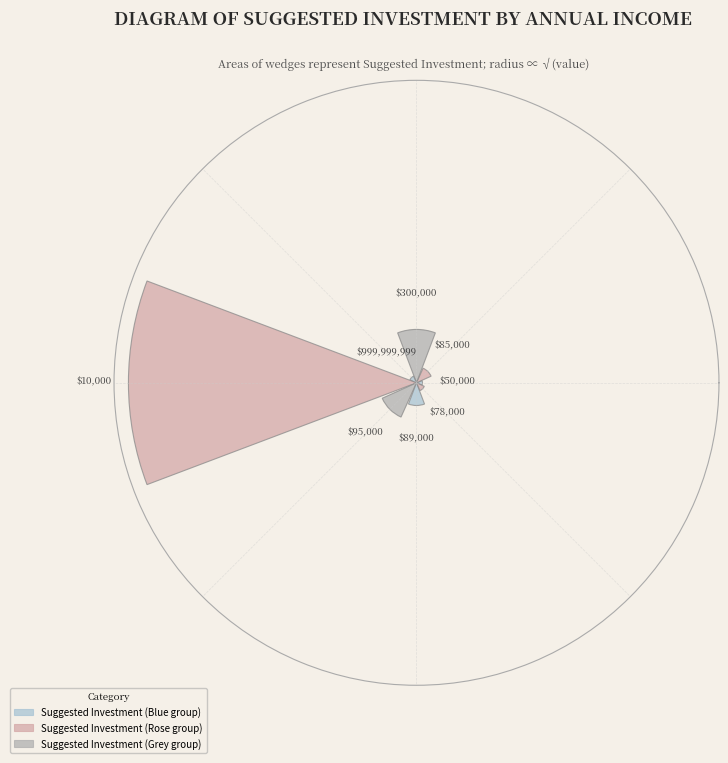

To the nearest percent, what portion does 89000 represent?

1%